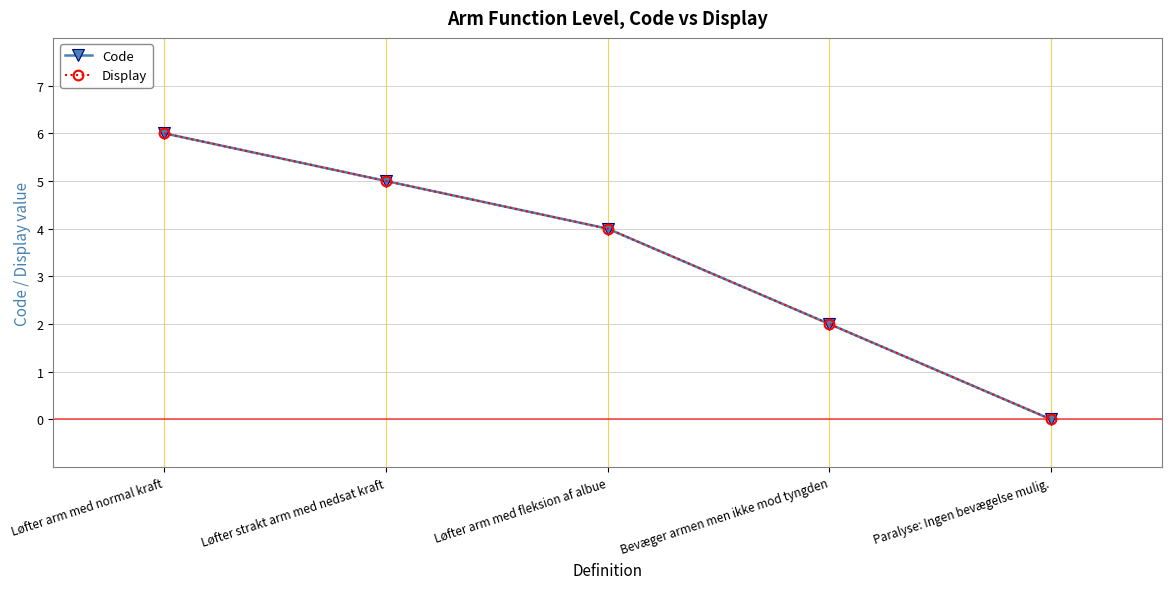

How many data points does each series have?

5